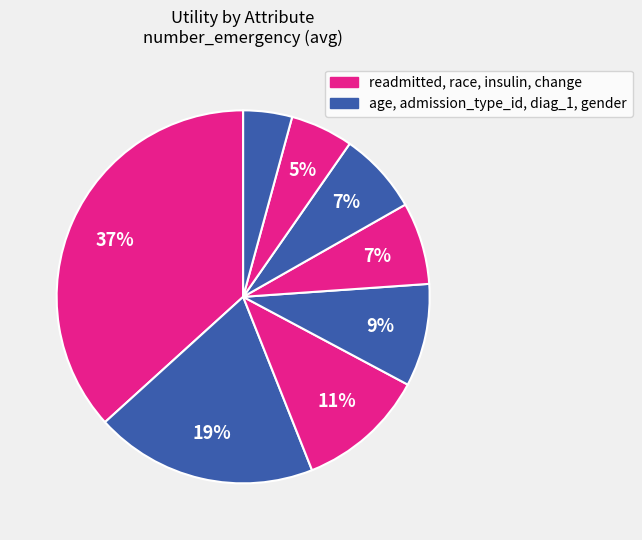

What is the smallest slice in the pie chart?

gender